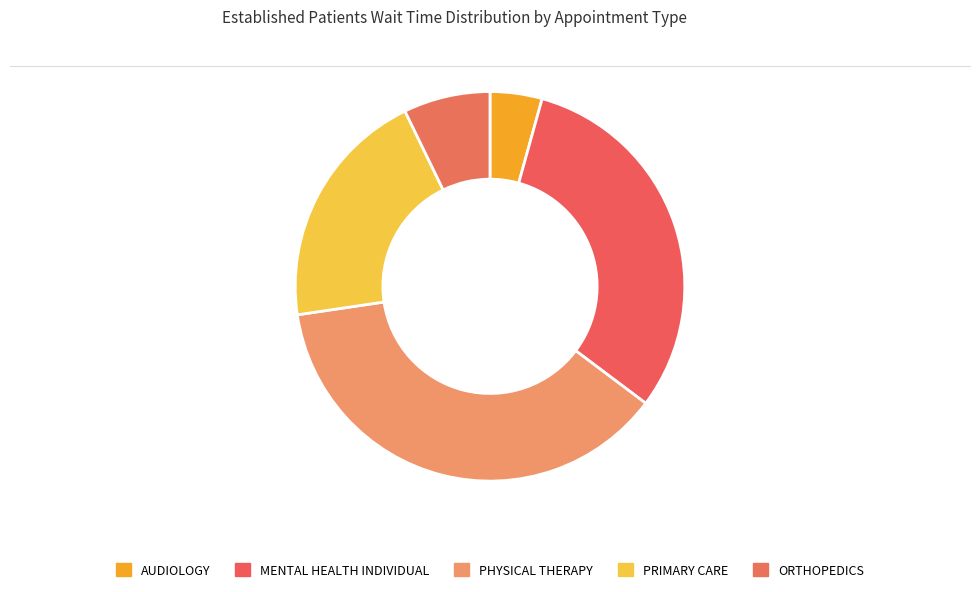

Combined, what portion of the pie is MENTAL HEALTH INDIVIDUAL and PRIMARY CARE?

51.1%